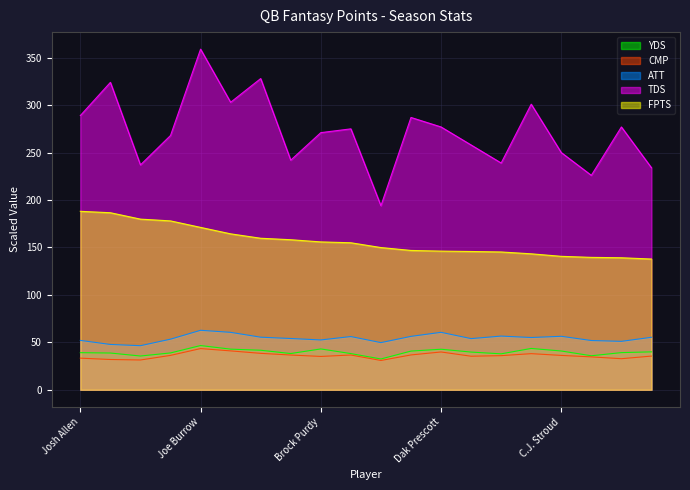

True or false: TDS and ATT intersect in this chart.

False